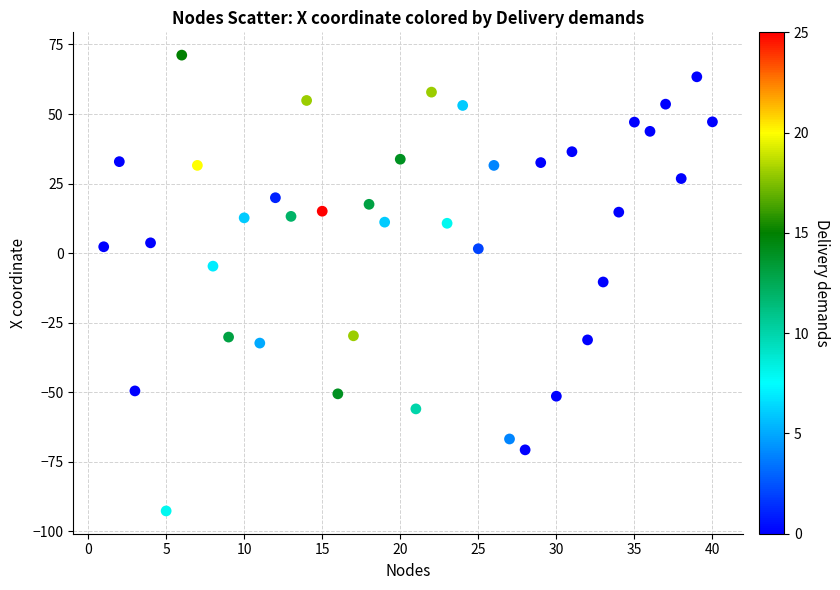

What is the range of X values (max minus min)?

39.0